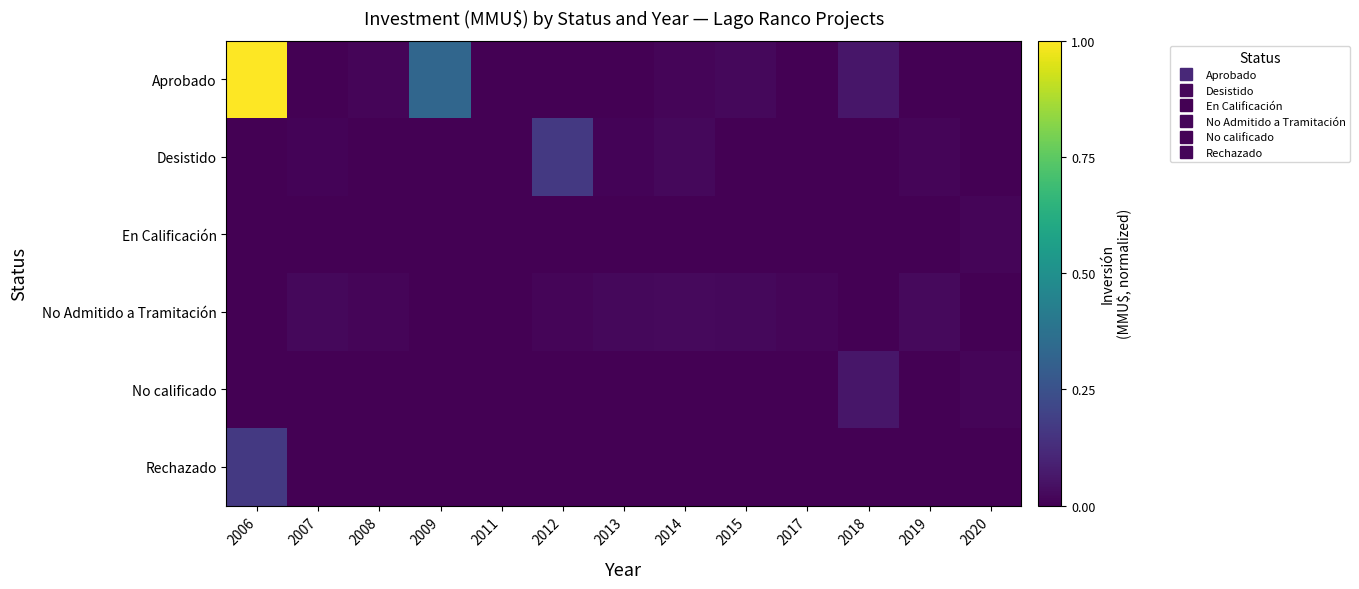

What is the spread (max minus min) of values at 2018?

0.1